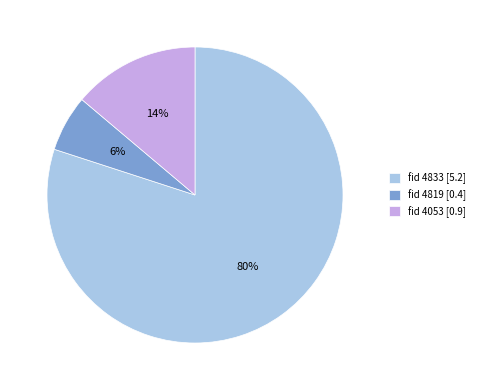

Is it true that fid 4833 [5.2] is 80% of the pie?

True